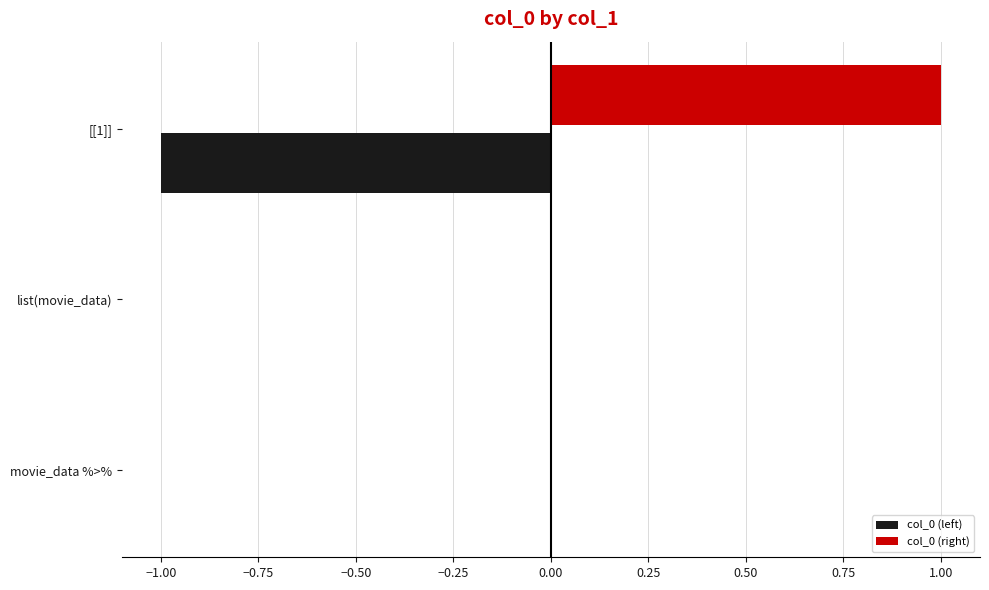

True or false: col_0 (left) has a value of 1 at movie_data %>%.

False